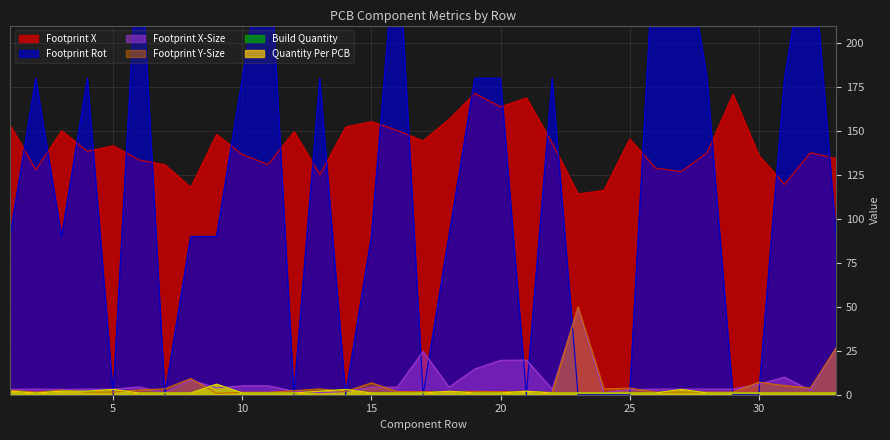

Which has a higher value, 32 or 23?

32